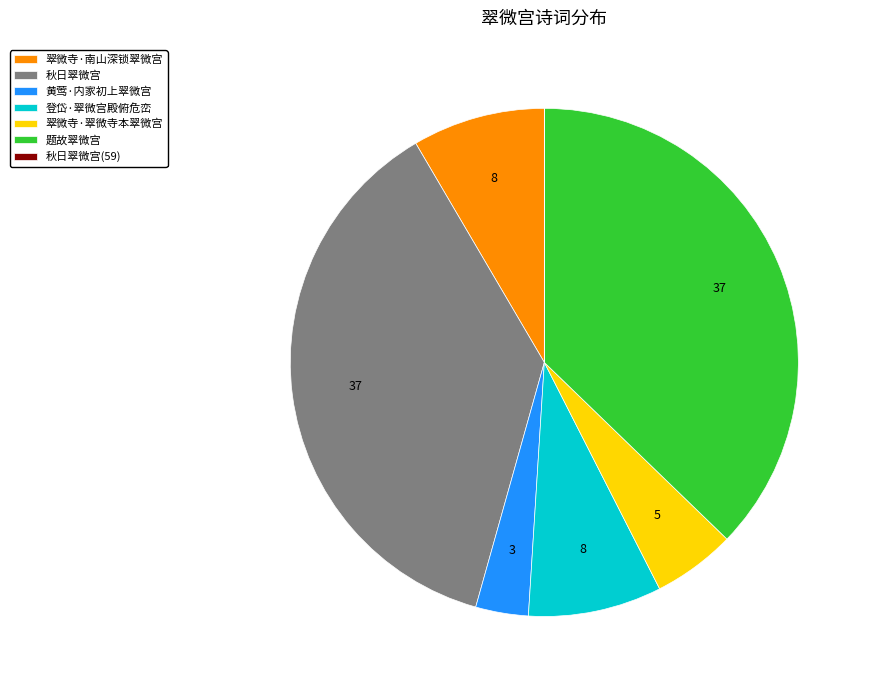

Does 秋日翠微宫 represent more than half of the total?

No